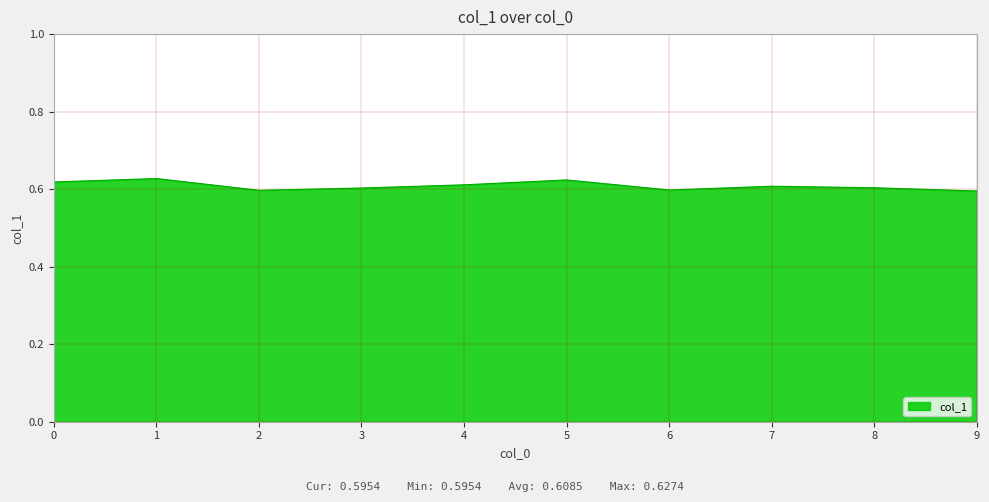

Is it true that the value at 5 is 0.6?

True